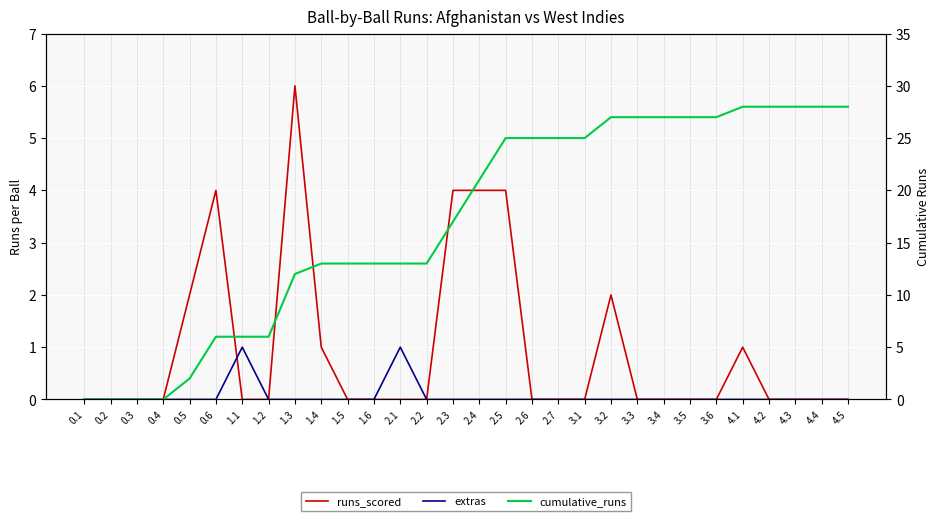

What are all the series names shown in the legend?

runs_scored, extras, cumulative_runs